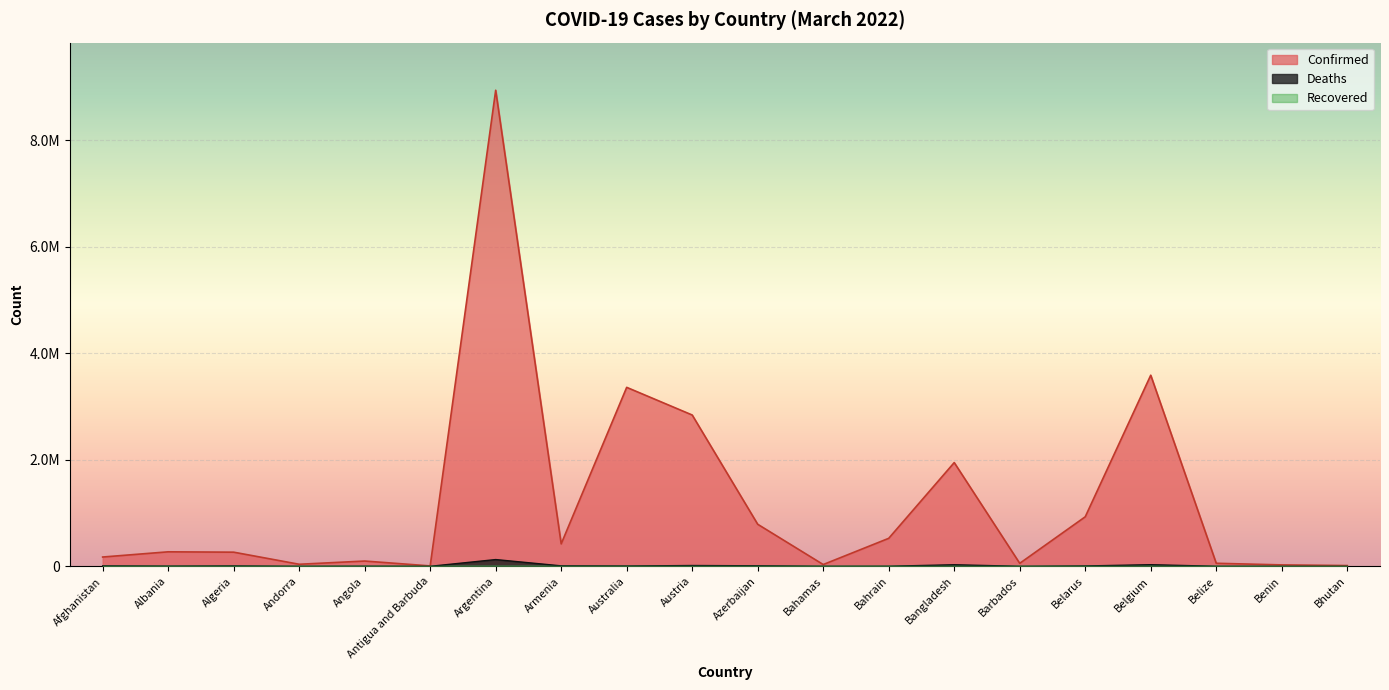

In Deaths, how many points are lower than both neighbors (excluding endpoints)?

6